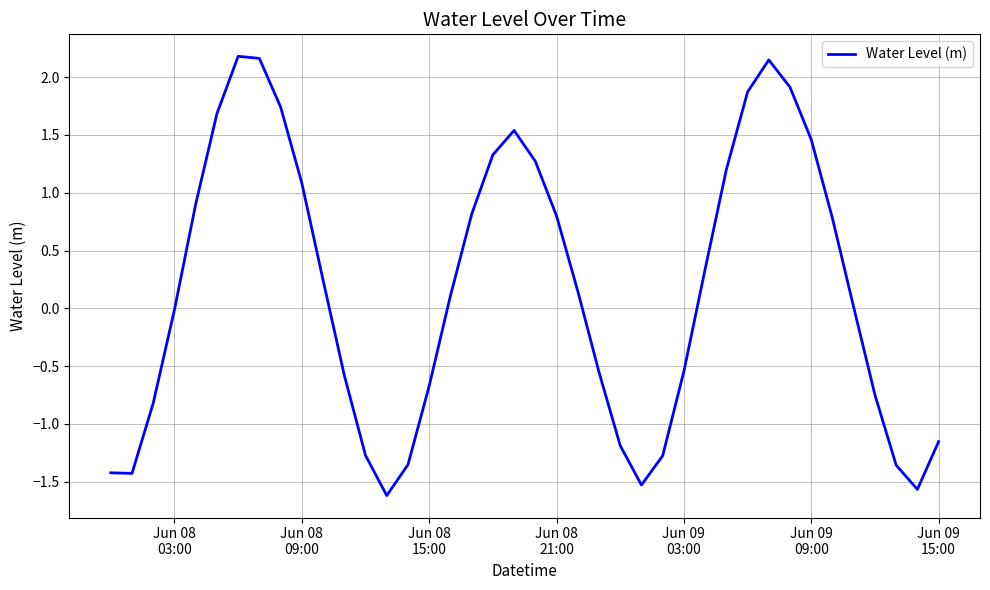

What is the difference between the maximum and minimum values?

3.8